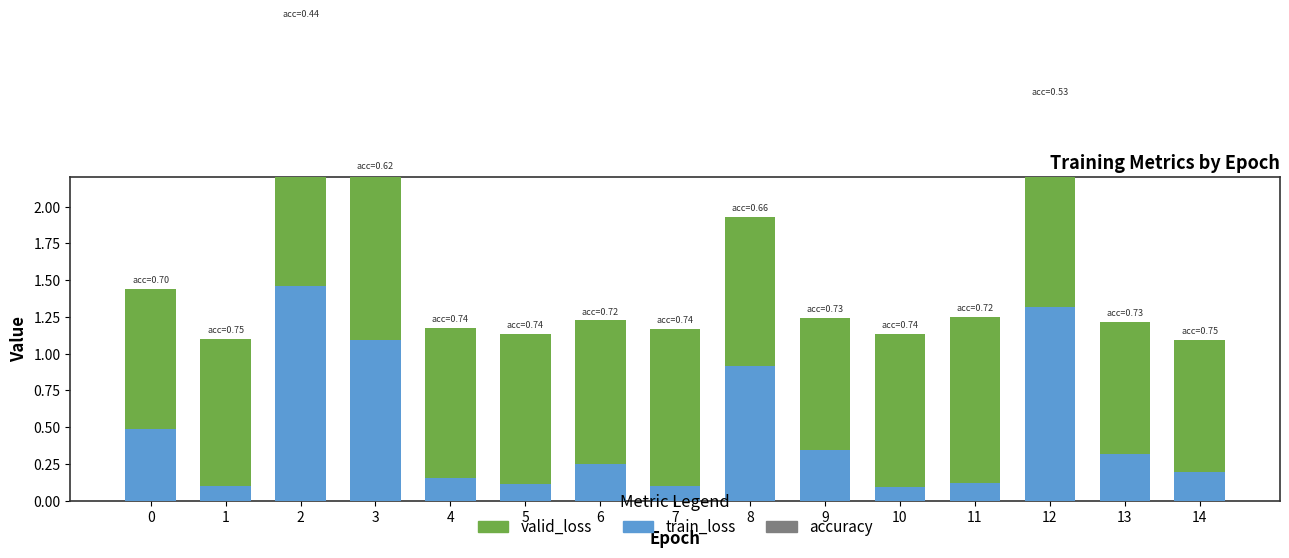

What is the average value of the accuracy series?

0.7